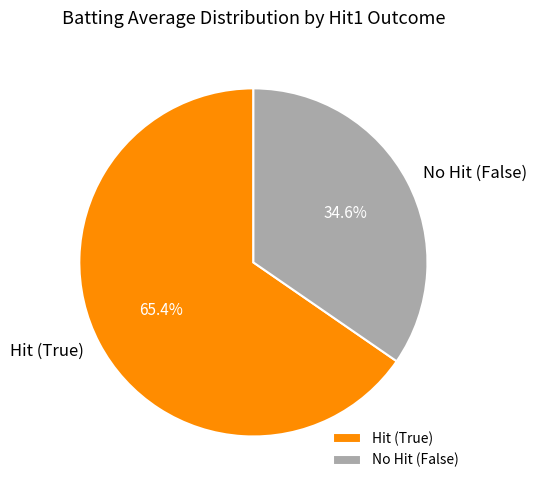

Between No Hit (False) and Hit (True), which is larger?

Hit (True)